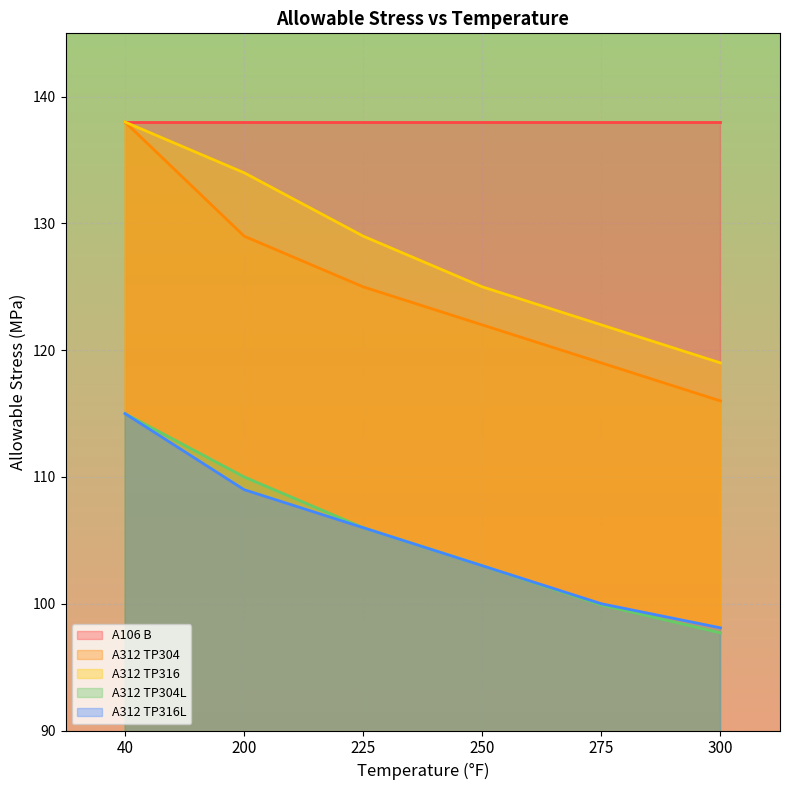

At which category is the sum across all series the highest?

40